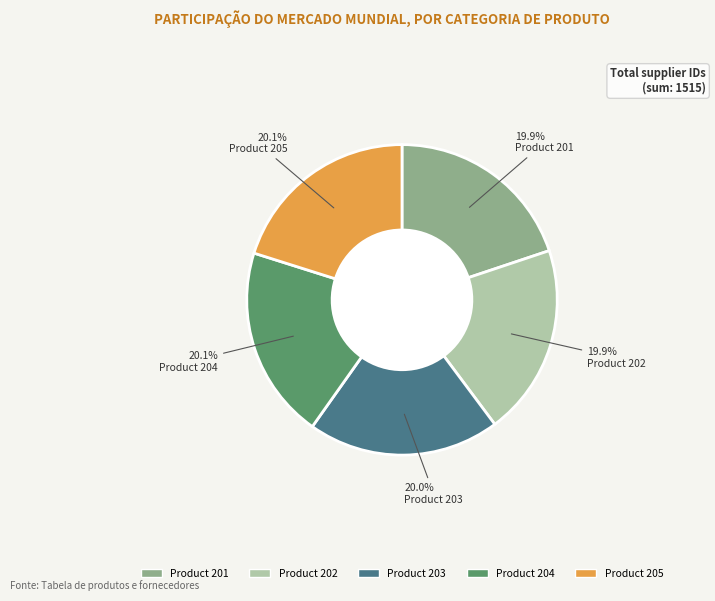

Does any single category account for the majority?

No